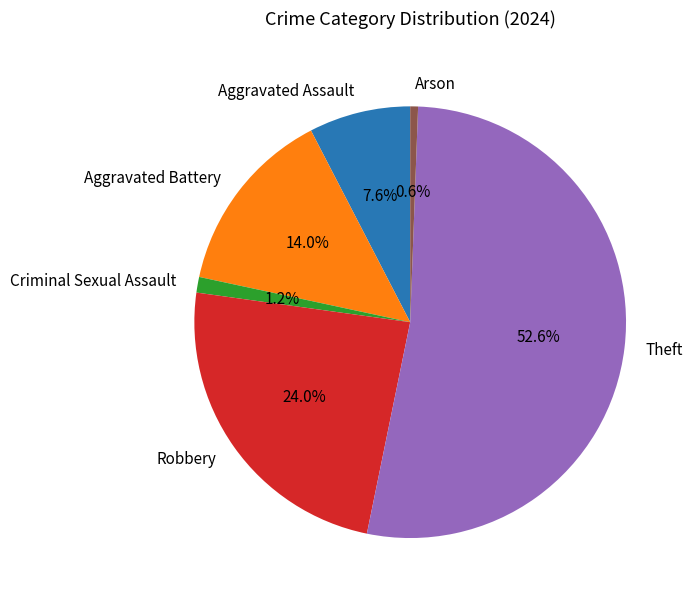

Combined, what portion of the pie is Arson and Aggravated Assault?

8.2%